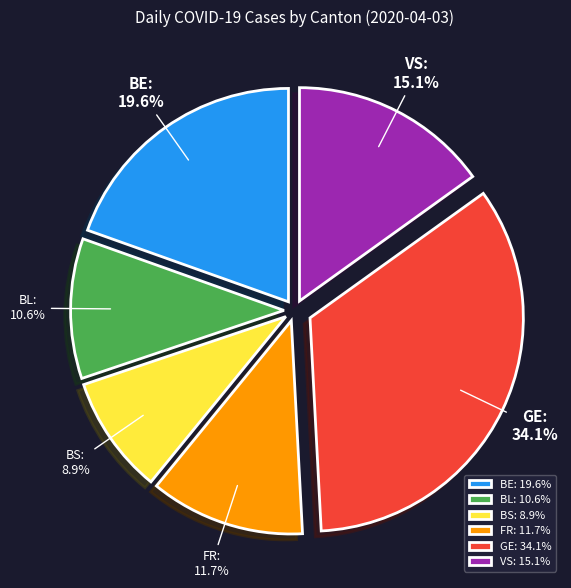

How many slices are in this pie chart?

6